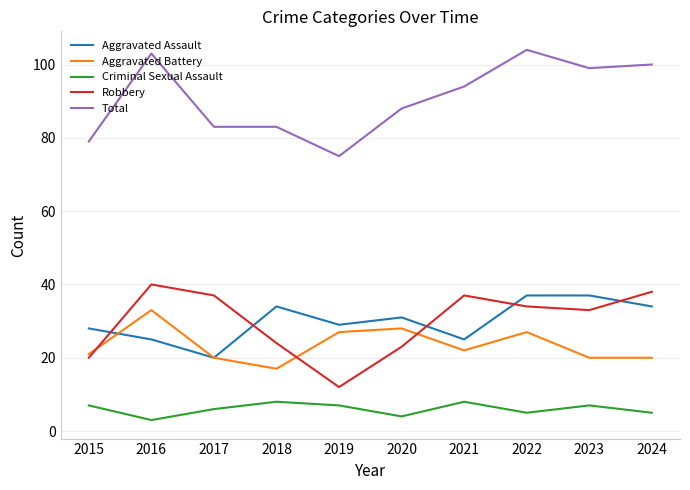

Reading left to right, what are all the values shown in this chart?

Aggravated Assault: 28	25	20	34	29	31	25	37	37	34
Aggravated Battery: 21	33	20	17	27	28	22	27	20	20
Criminal Sexual Assault: 7	3	6	8	7	4	8	5	7	5
Robbery: 20	40	37	24	12	23	37	34	33	38
Total: 79	103	83	83	75	88	94	104	99	100